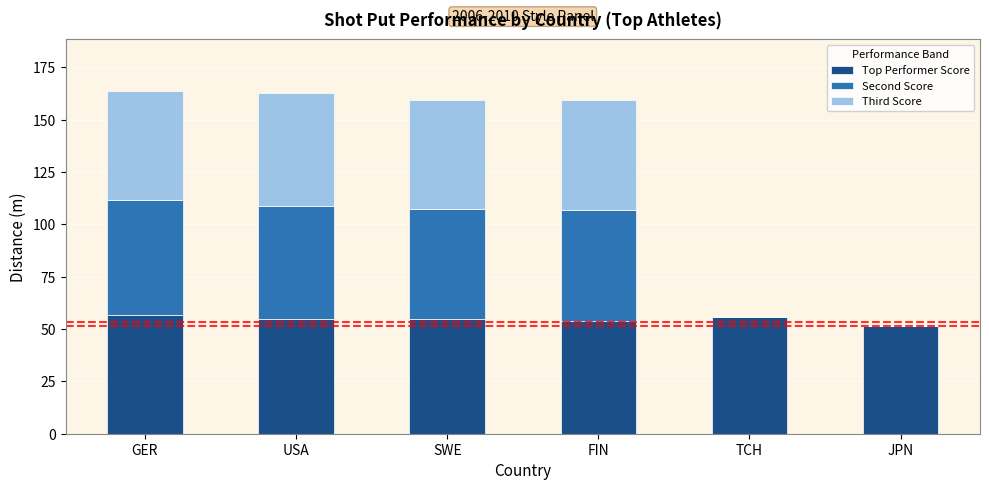

What is the approximate value of Top Performer Score at FIN?

53.7